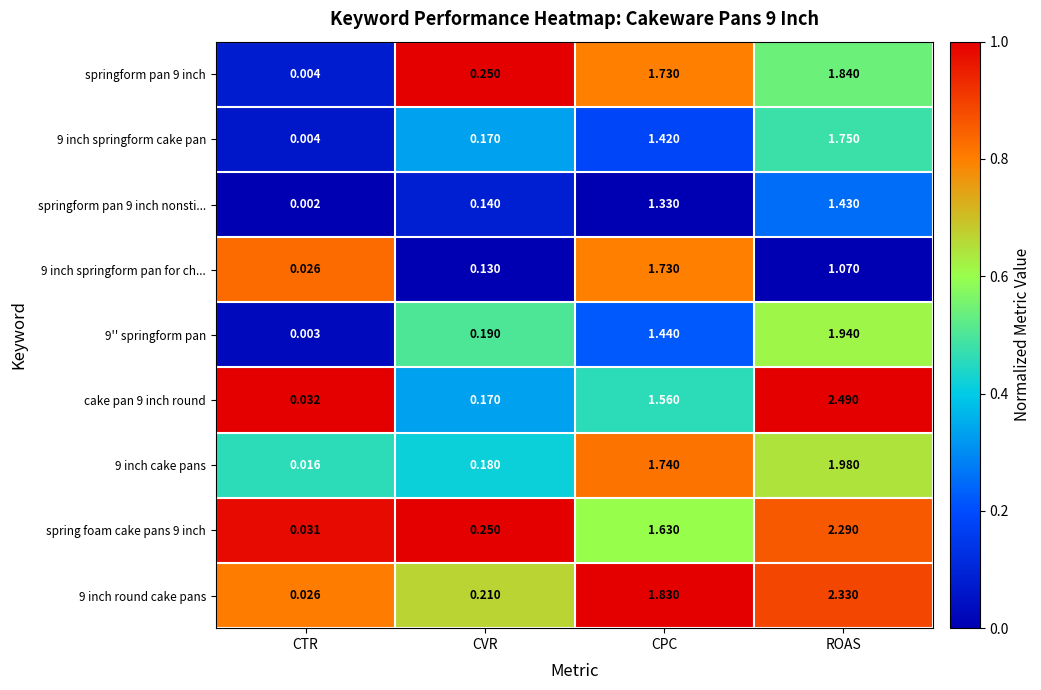

How many series are shown in this chart?

9